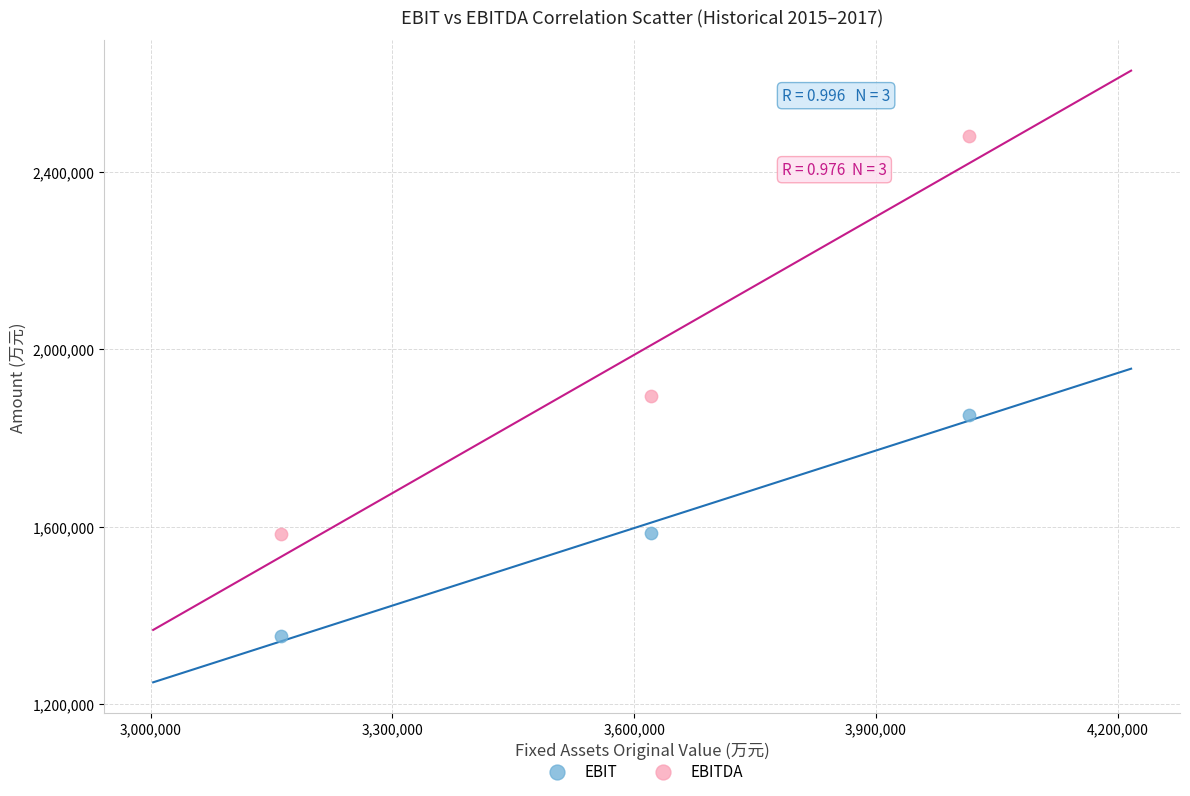

Which series reaches the minimum Y coordinate?

EBIT